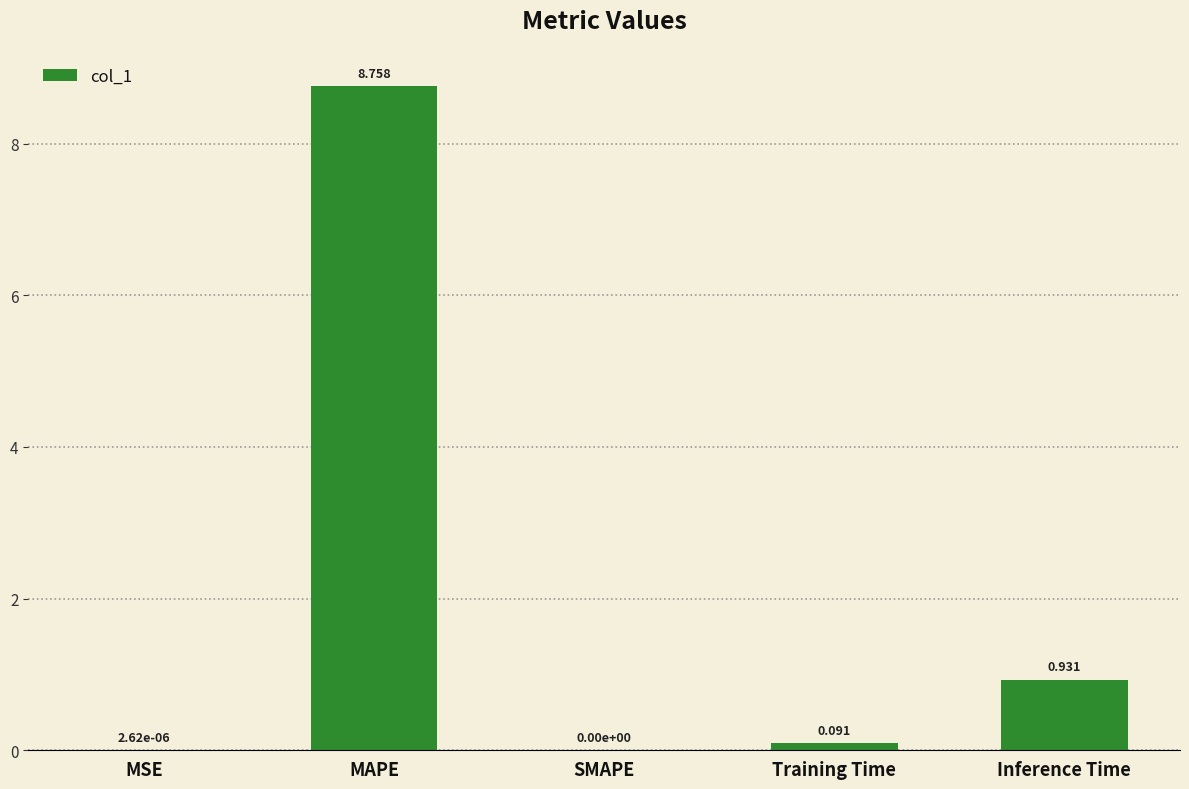

At which category does the chart reach its peak across all series?

MAPE